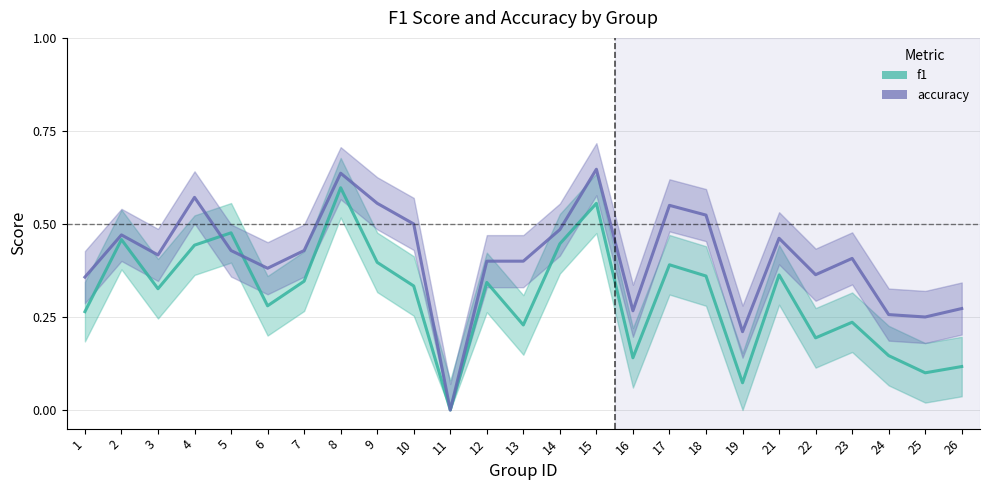

Count the number of data series in this chart.

2